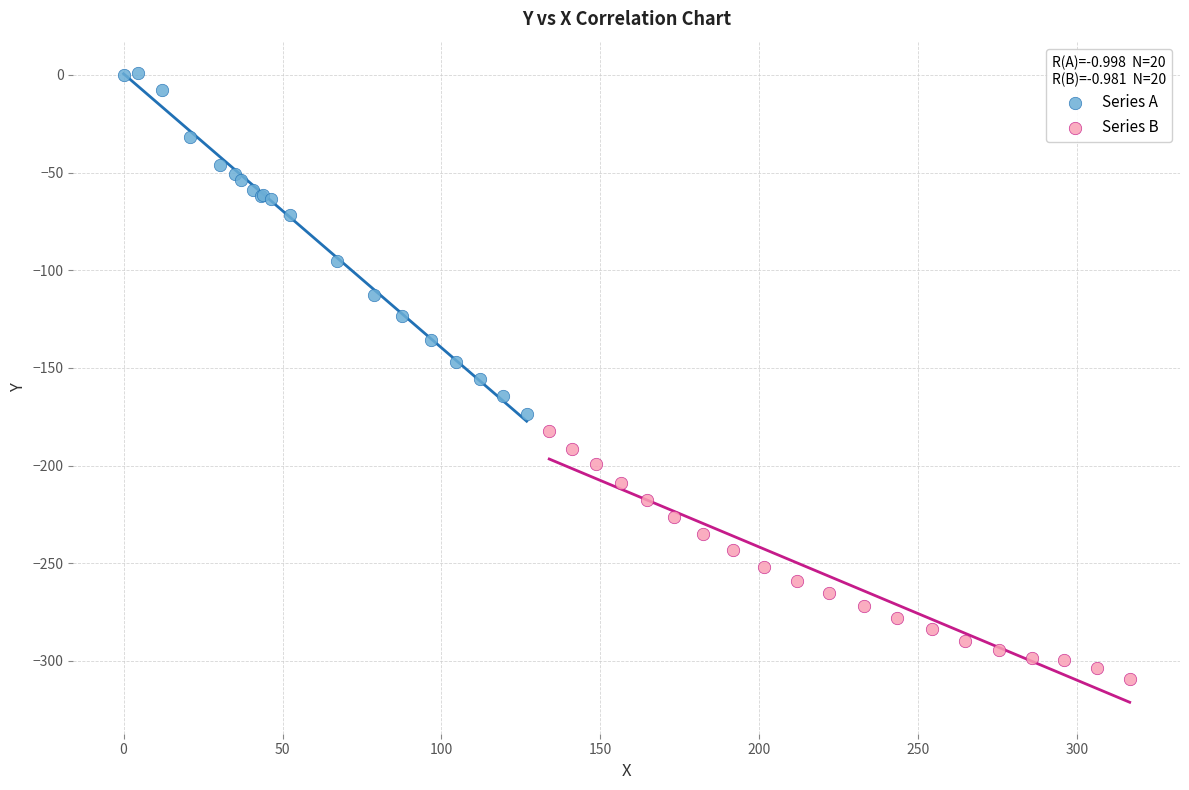

Which series reaches the maximum Y coordinate?

Series A